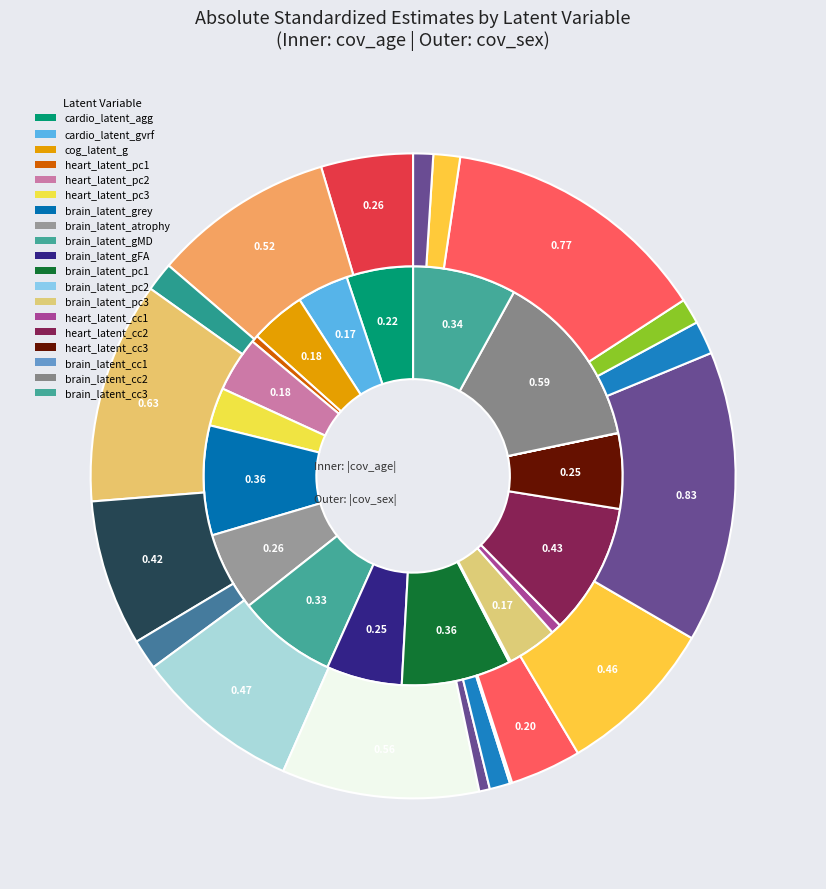

Is there a majority slice in this chart?

No